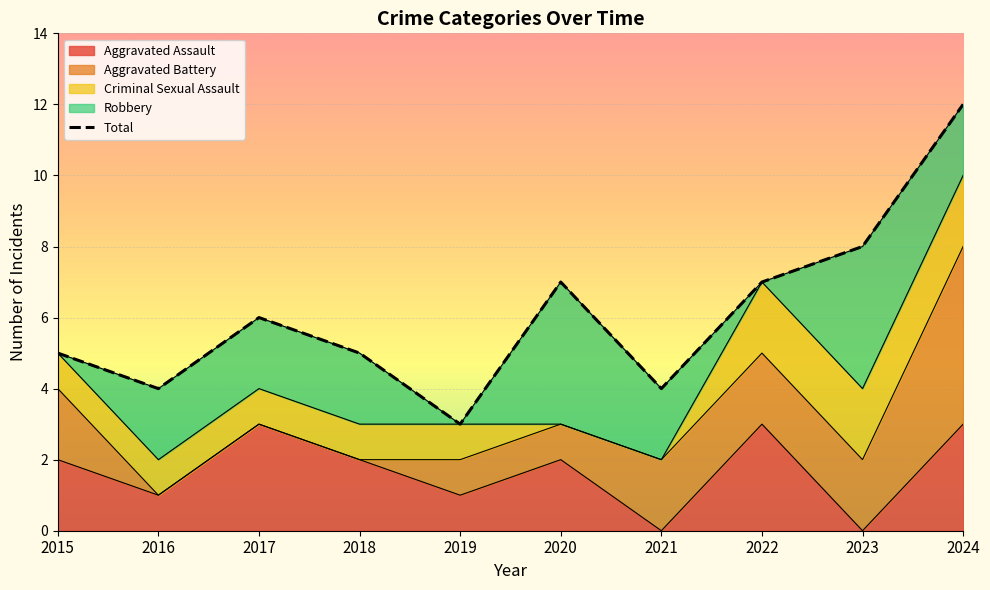

Where is the first local maximum?

2017